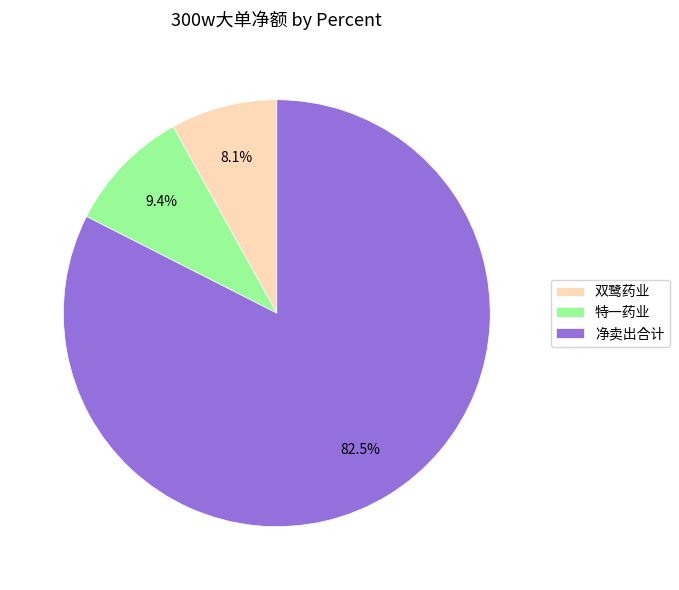

Is it true that 双鹭药业 is 1% of the pie?

False